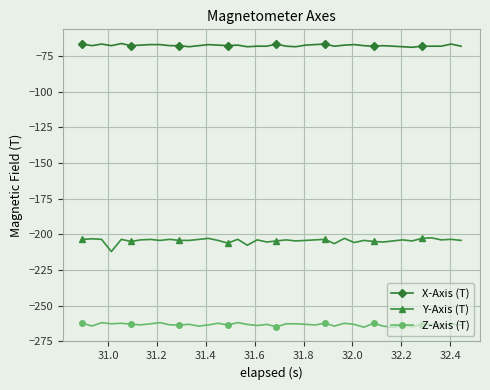

True or false: Y-Axis (T) and Z-Axis (T) cross at least once.

False